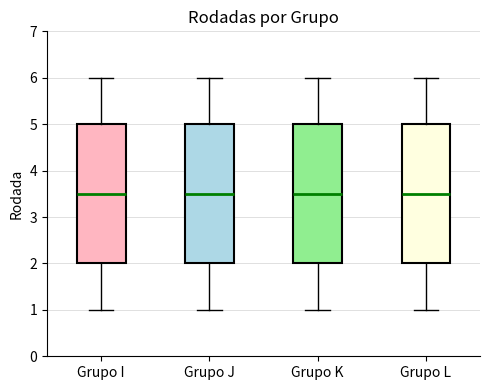

Reading left to right, read every box against the y-axis: the position of its median line, the range the box covers, and the ends of its whiskers. The values are not printed on the chart, so give them approximately, as read against the axis.

Grupo I: median 3.5, box 2.0 to 5.0, whiskers 1.0 to 6.0
Grupo J: median 3.5, box 2.0 to 5.0, whiskers 1.0 to 6.0
Grupo K: median 3.5, box 2.0 to 5.0, whiskers 1.0 to 6.0
Grupo L: median 3.5, box 2.0 to 5.0, whiskers 1.0 to 6.0